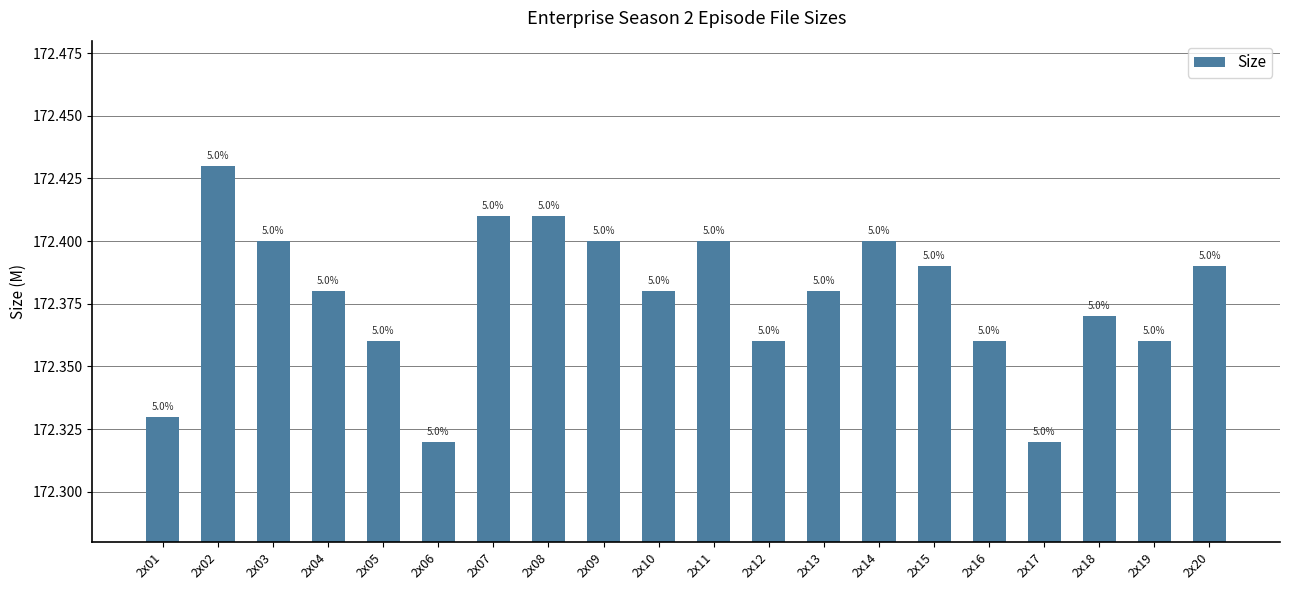

Does the chart contain any negative values?

No